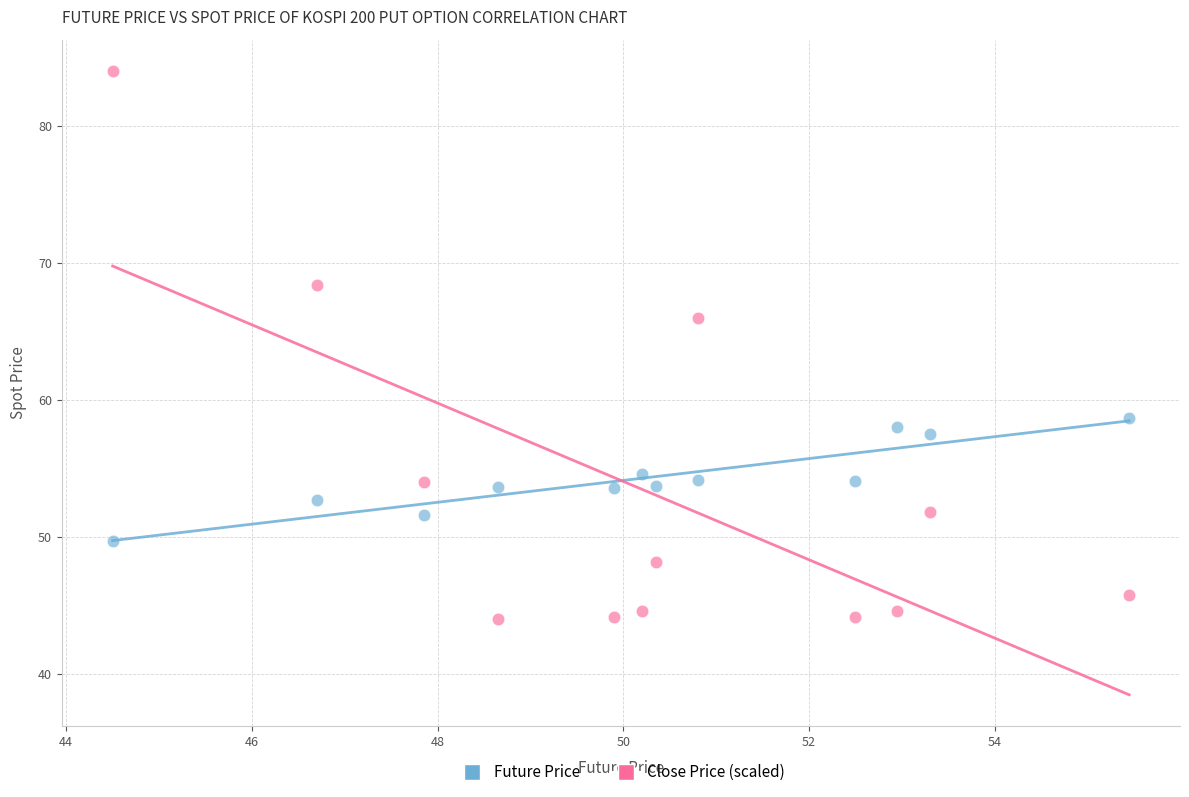

Across all data points, what is the range of Y values (max minus min)?

40.0